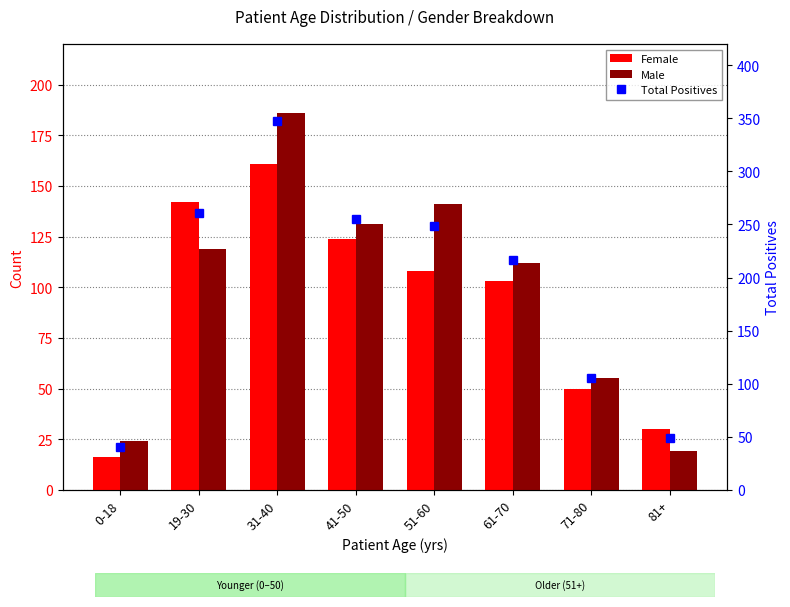

What is the sum of all Male values?

787